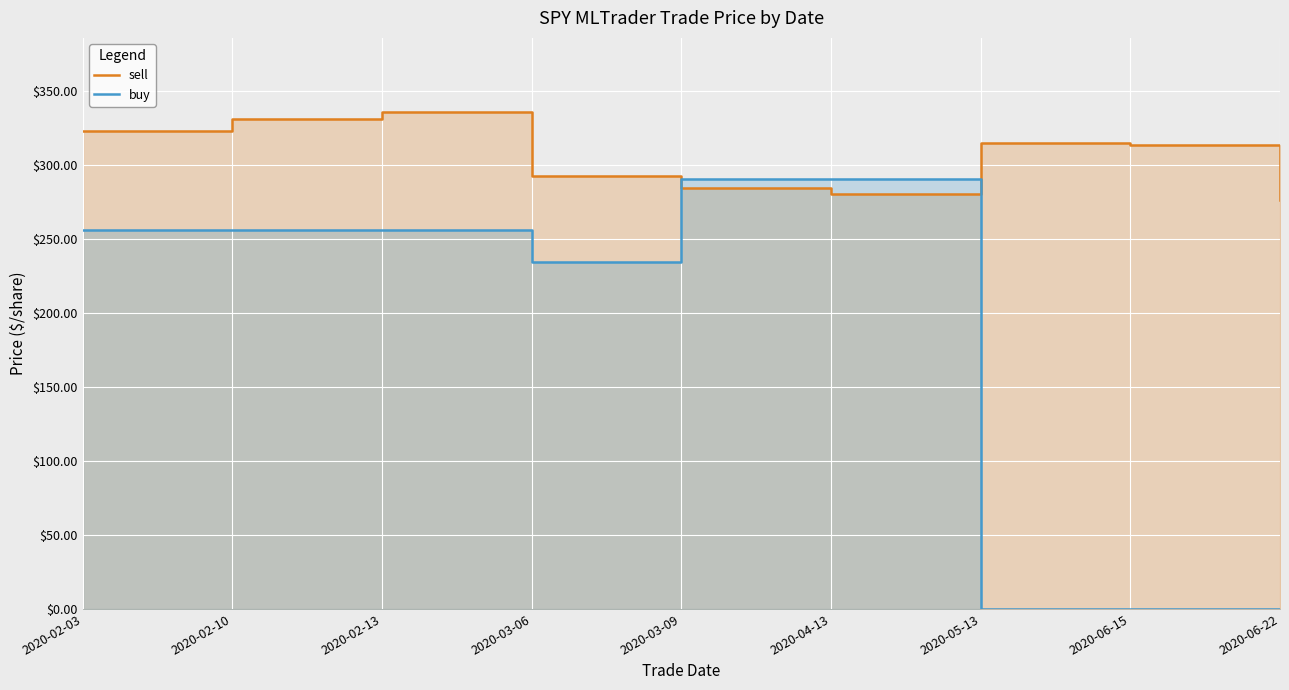

How many values in the sell series exceed 313?

5